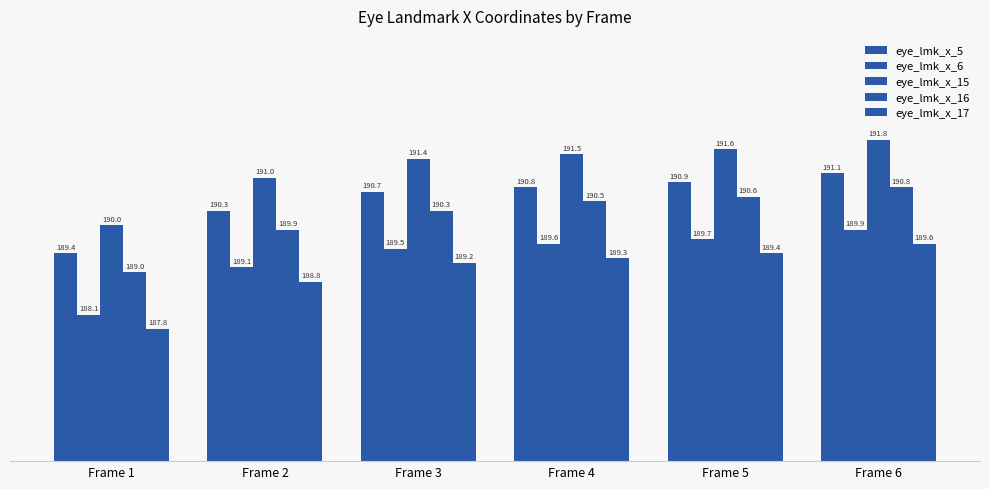

Are the bars horizontal?

No